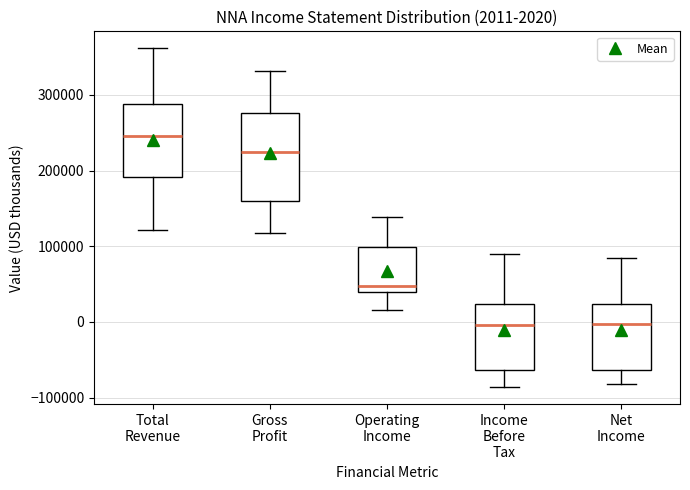

Comparing the boxes themselves (not the whiskers), which one is the tallest?

Gross Profit